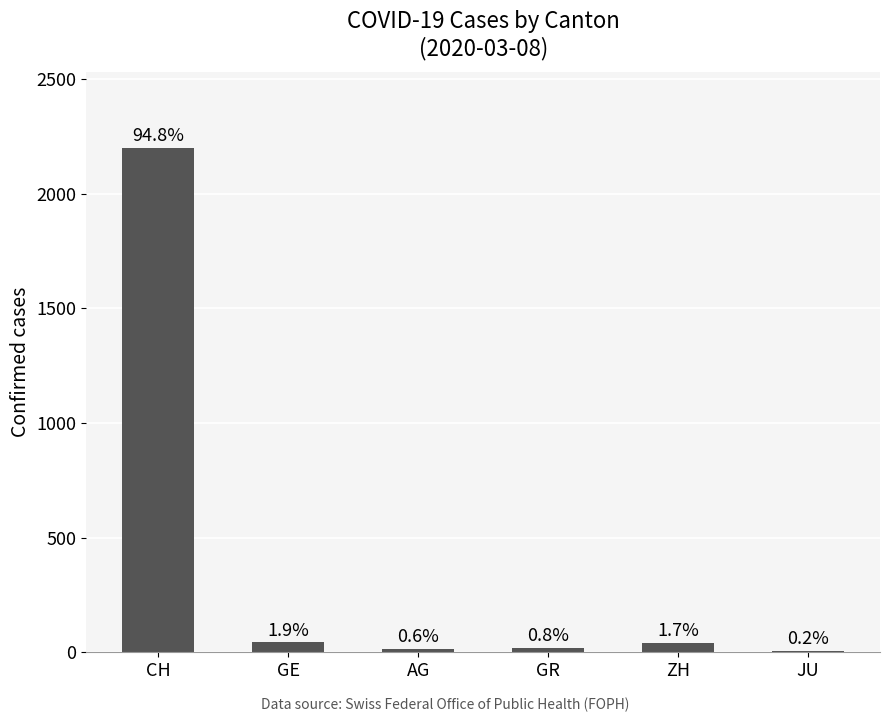

Which category has the lowest value across all series?

JU